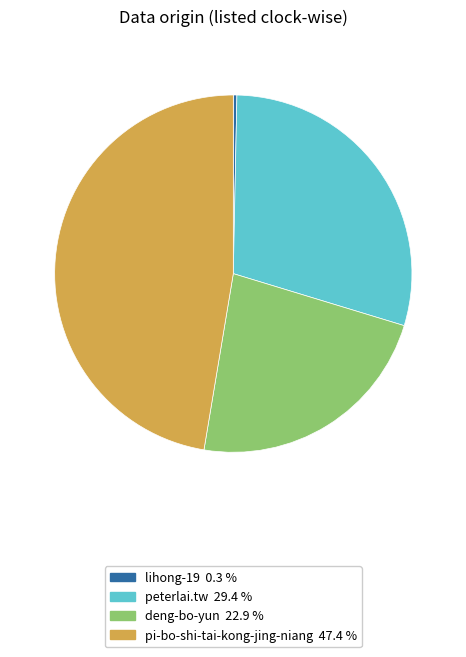

Count the number of slices in the pie.

4